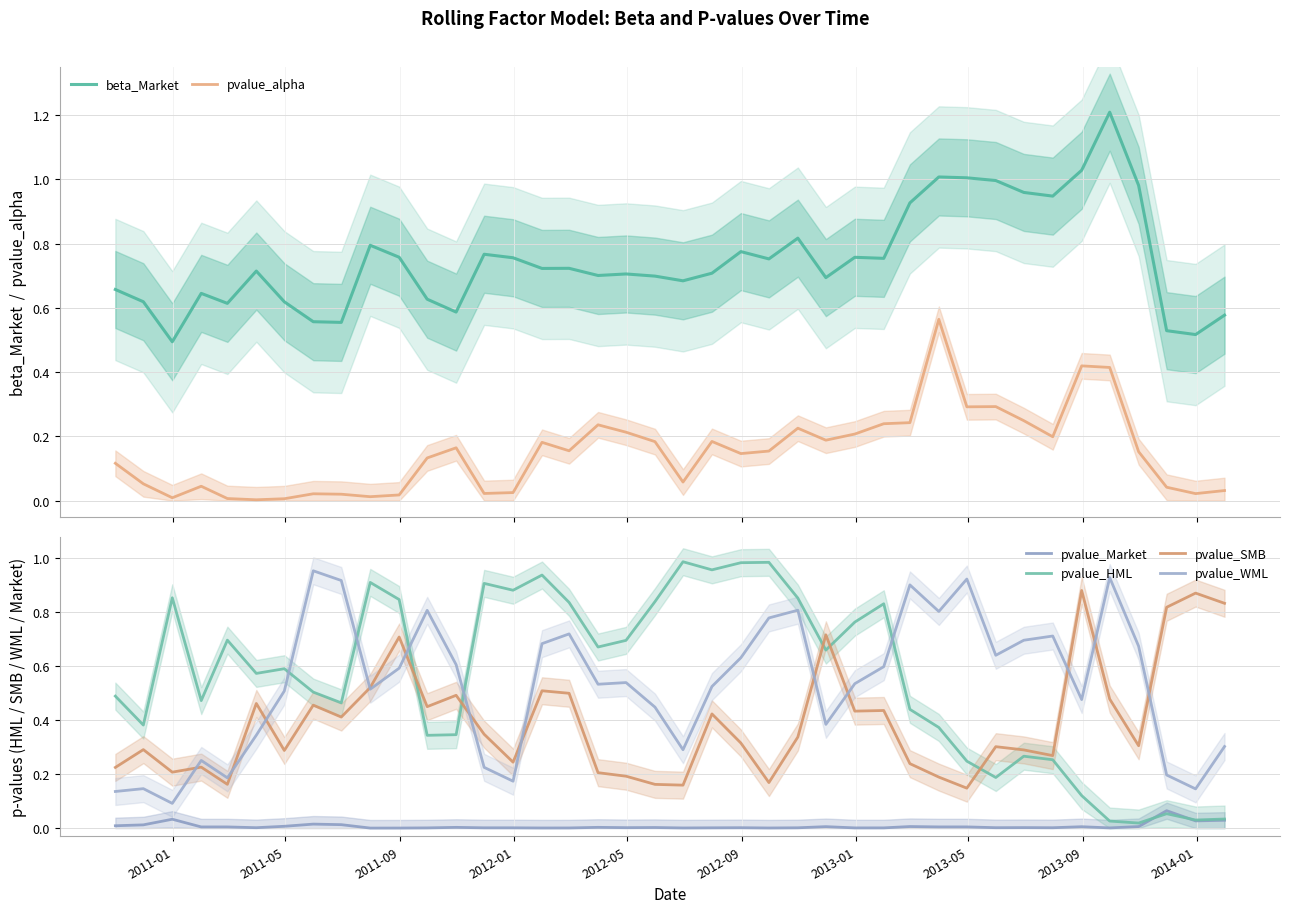

True or false: beta_Market and pvalue_alpha intersect in this chart.

False